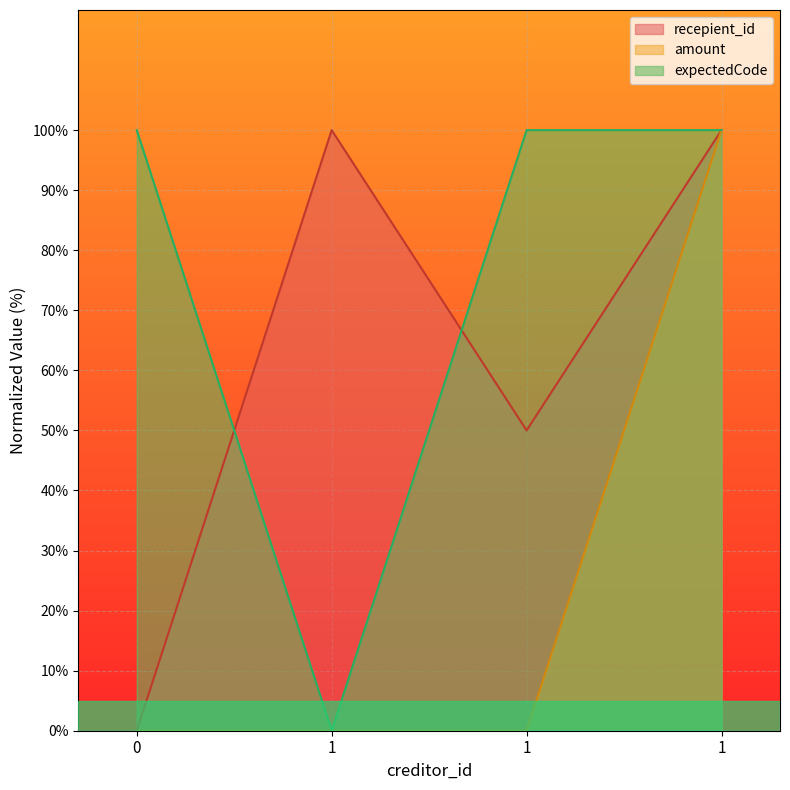

Which series has the largest total across all categories?

expectedCode